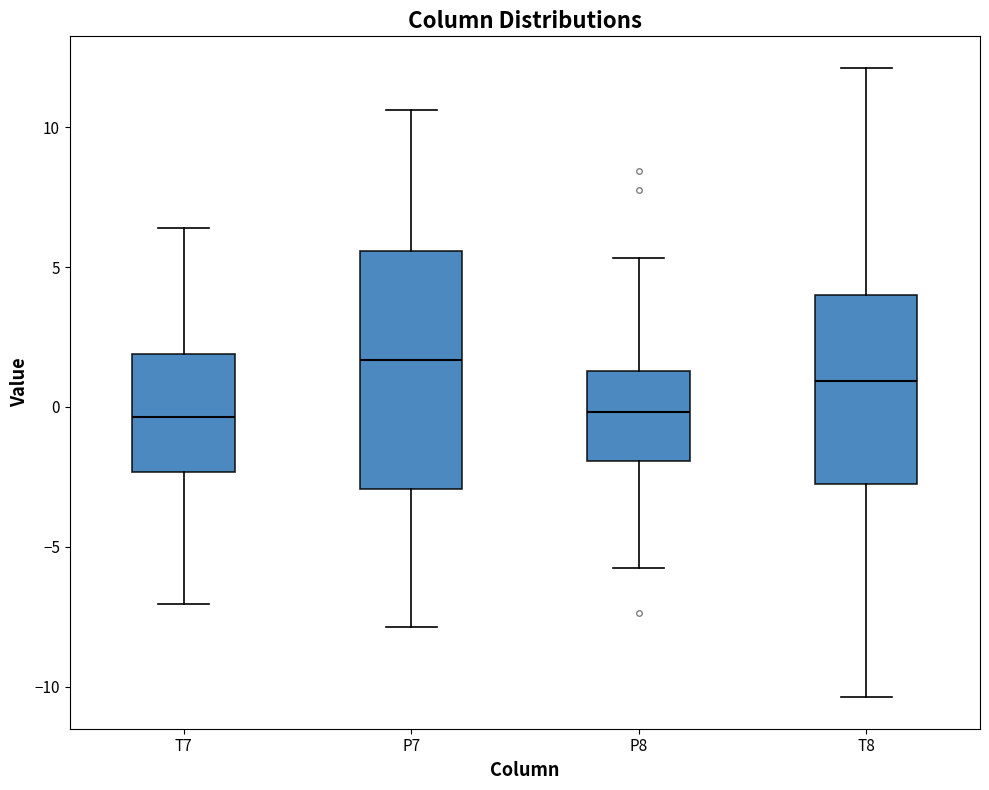

Reading left to right, read every box against the y-axis: the position of its median line, the range the box covers, and the ends of its whiskers. The values are not printed on the chart, so give them approximately, as read against the axis.

T7: median -0.5, box -2.5 to 2.0, whiskers -7.0 to 6.5
P7: median 1.5, box -3.0 to 5.5, whiskers -8.0 to 10.5
P8: median 0.0, box -2.0 to 1.5, whiskers -6.0 to 5.5
T8: median 1.0, box -3.0 to 4.0, whiskers -10.5 to 12.0